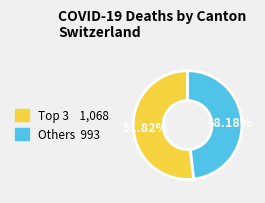

Does any single category account for the majority?

Yes